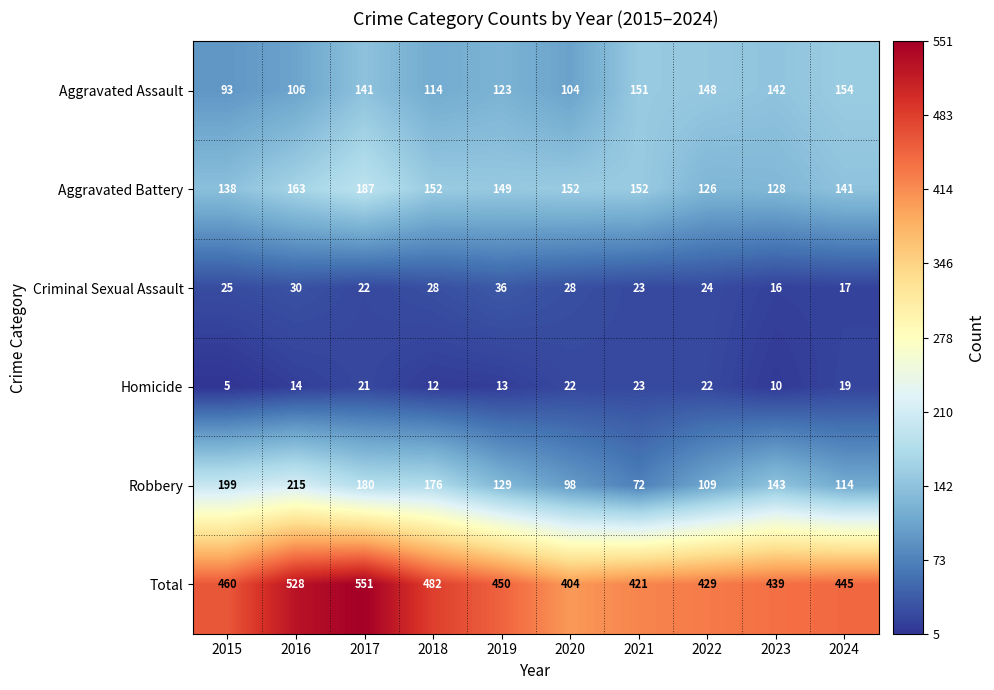

What is the sum of the Homicide values at 2022 and 2021?

45